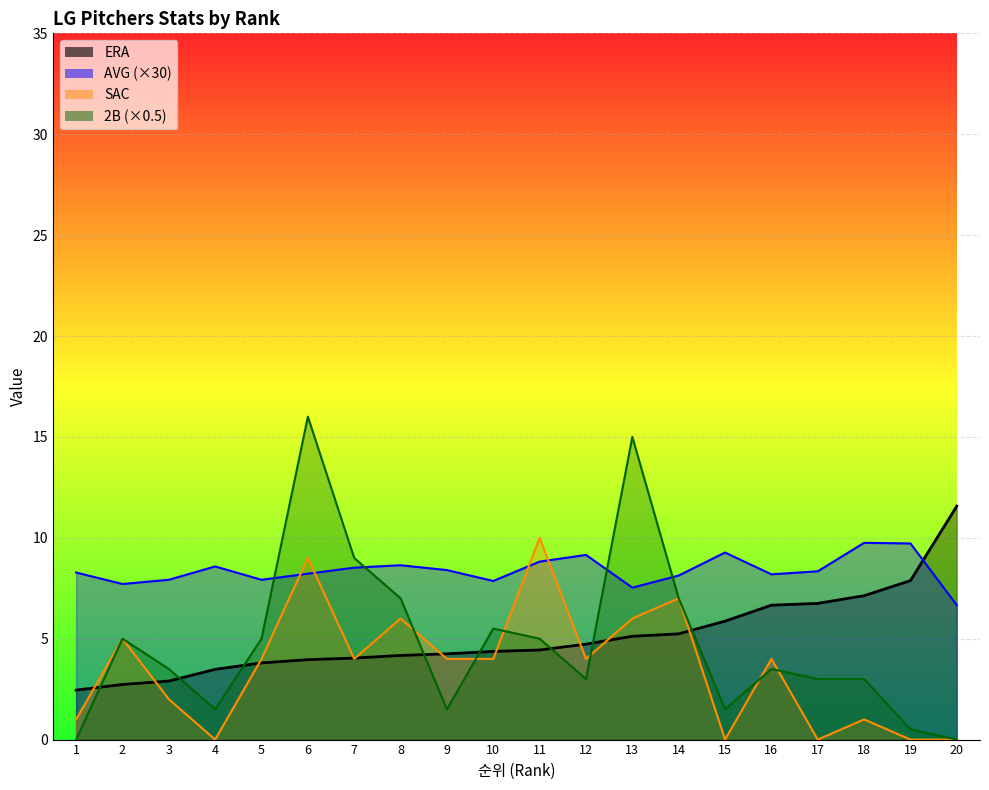

What is the sum of the 2B values at 8 and 15?

8.5